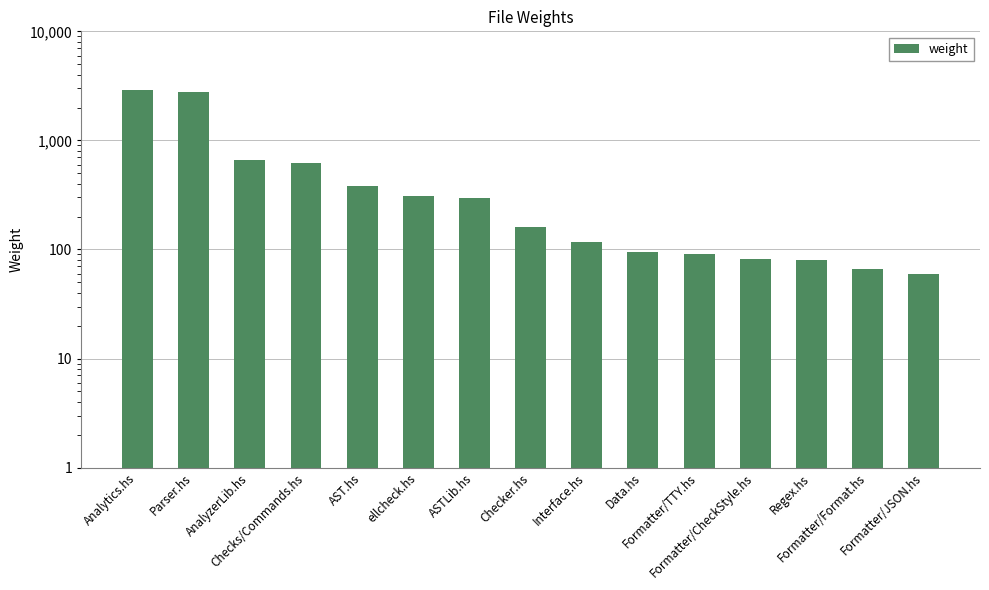

Which category has the lowest value across all series?

Formatter/JSON.hs